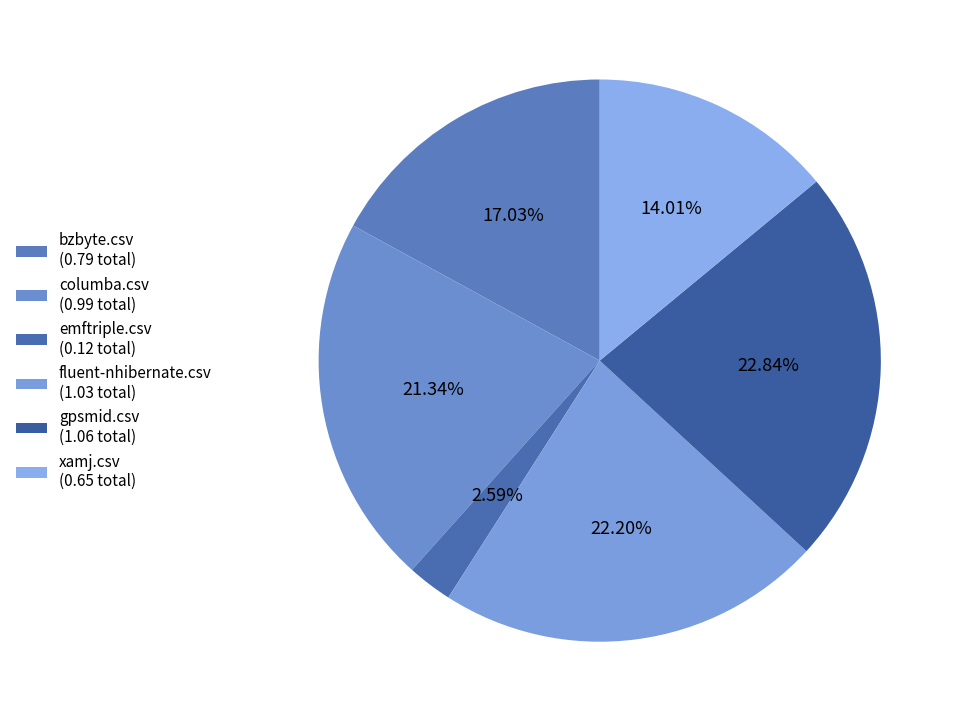

To the nearest percent, what is the combined percentage of xamj.csv and columba.csv?

35%